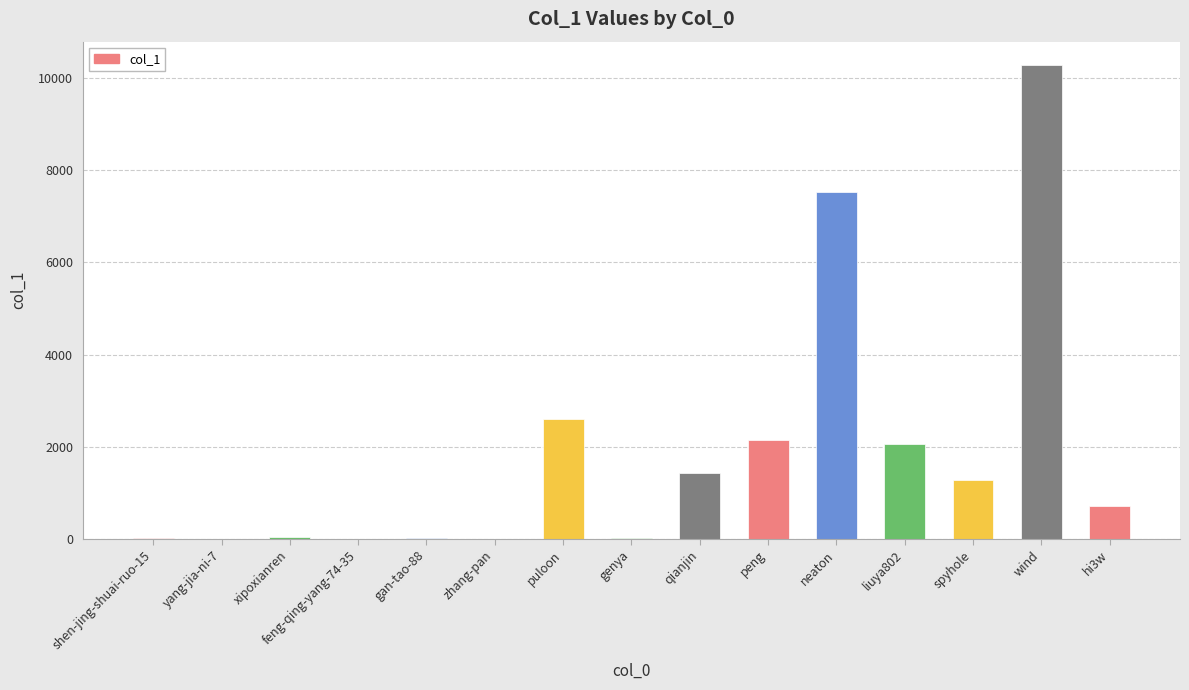

At which category does the chart reach its peak across all series?

wind